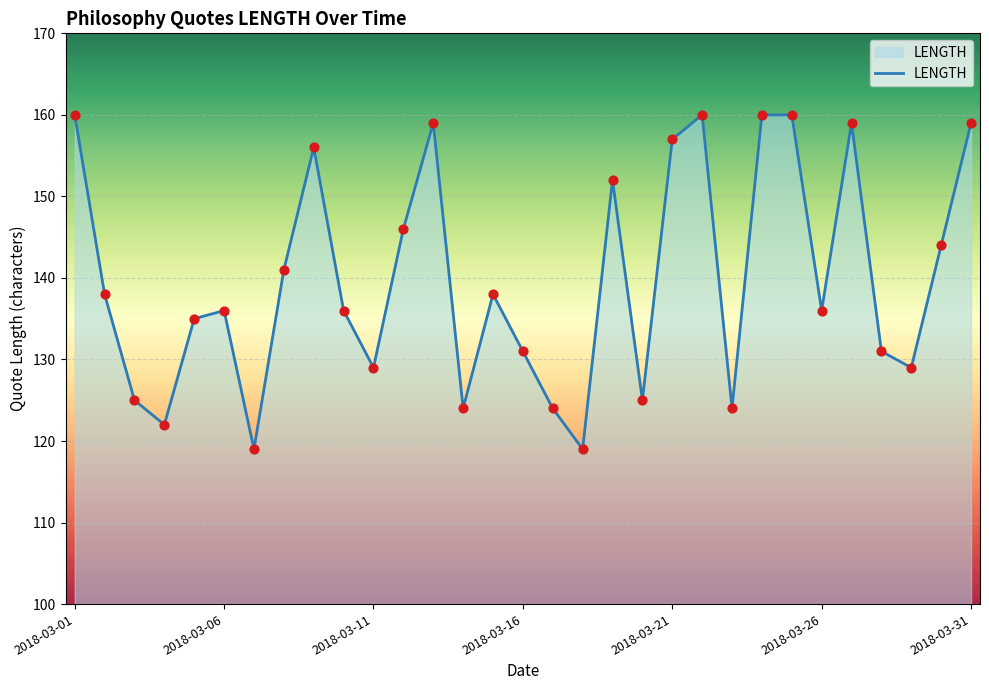

What is the minimum value shown in the chart?

119